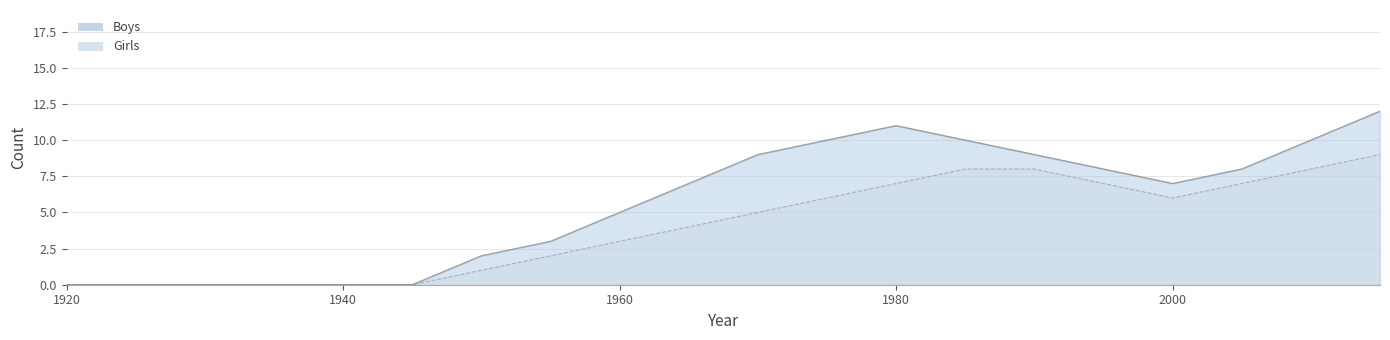

At which category does the chart reach its peak across all series?

2015